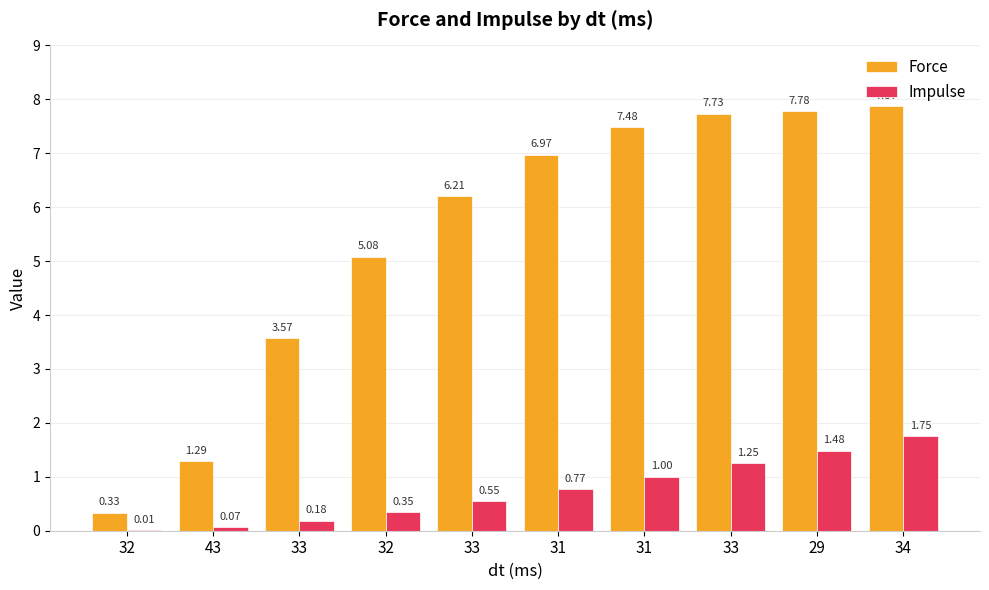

What are all the series names shown in the legend?

Force, Impulse